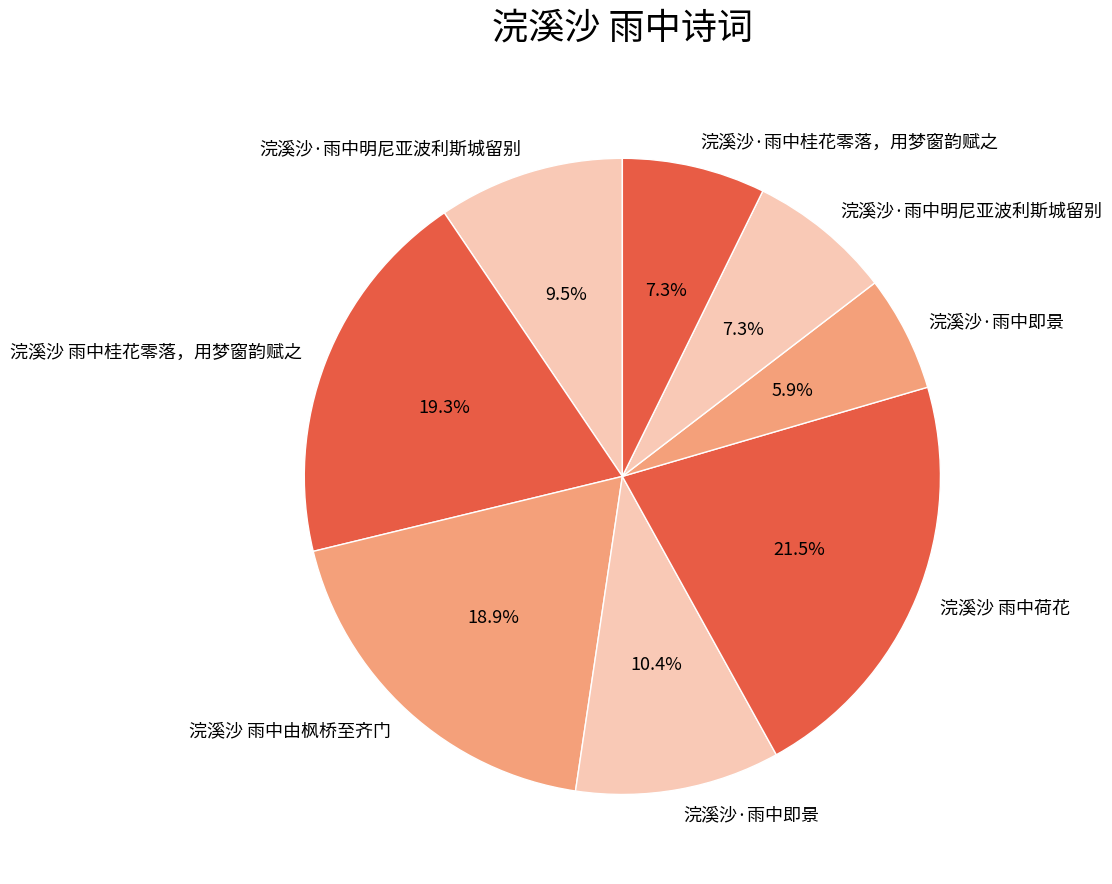

Count the number of slices in the pie.

8